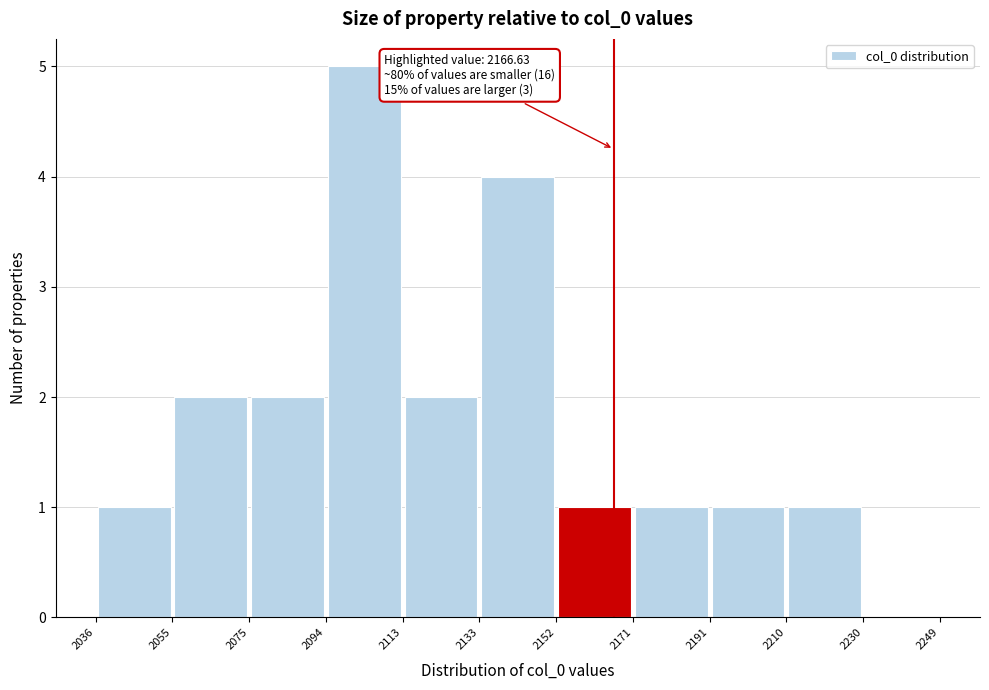

Over which range of the x-axis is the bar tallest?

2094 to 2113